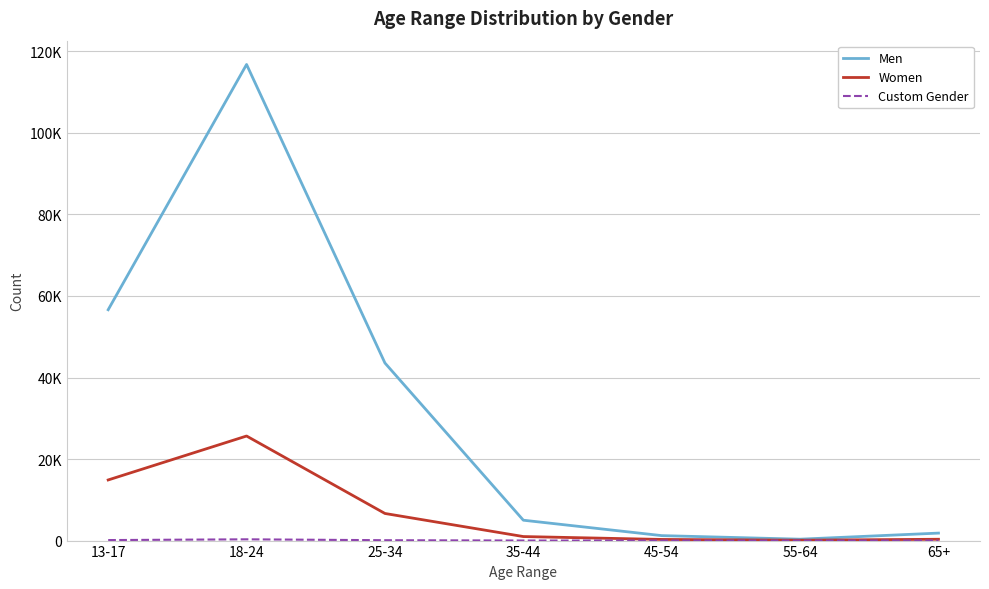

At which category does Women reach its first local peak?

18-24